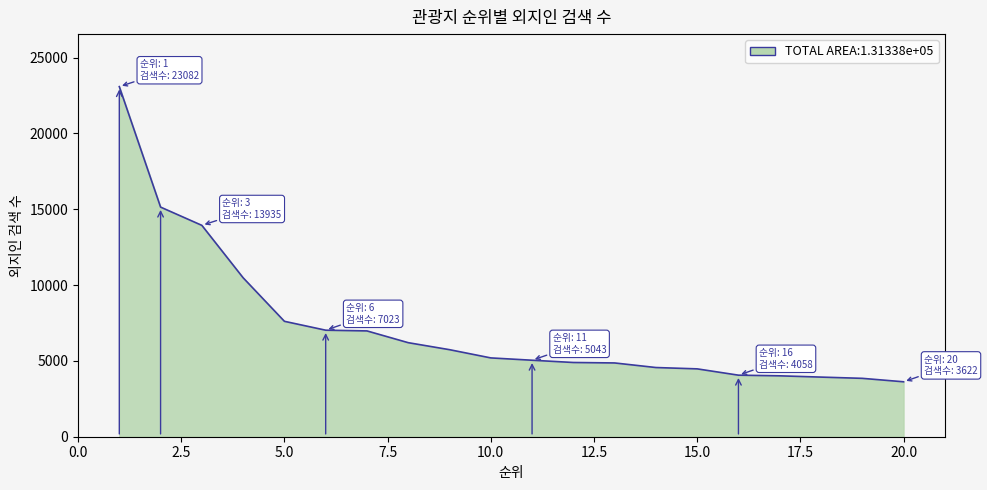

What is the greatest value displayed?

23082